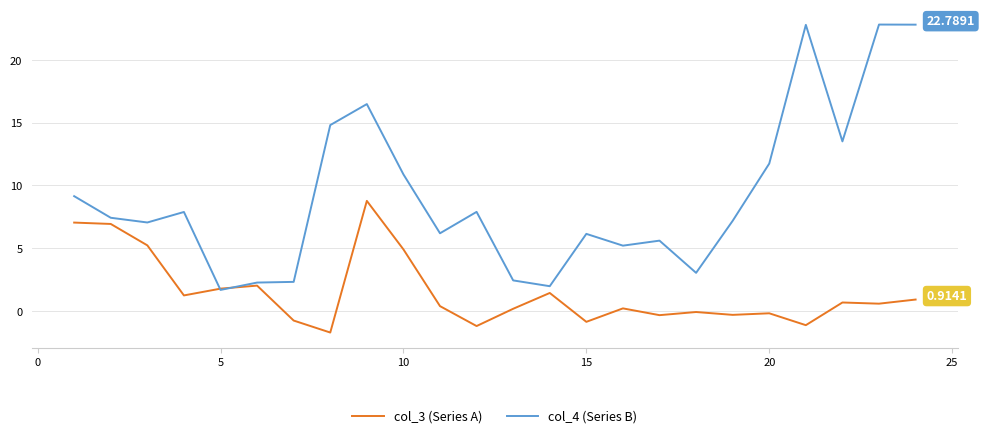

In col_4 (Series B), how many points are lower than both neighbors (excluding endpoints)?

7